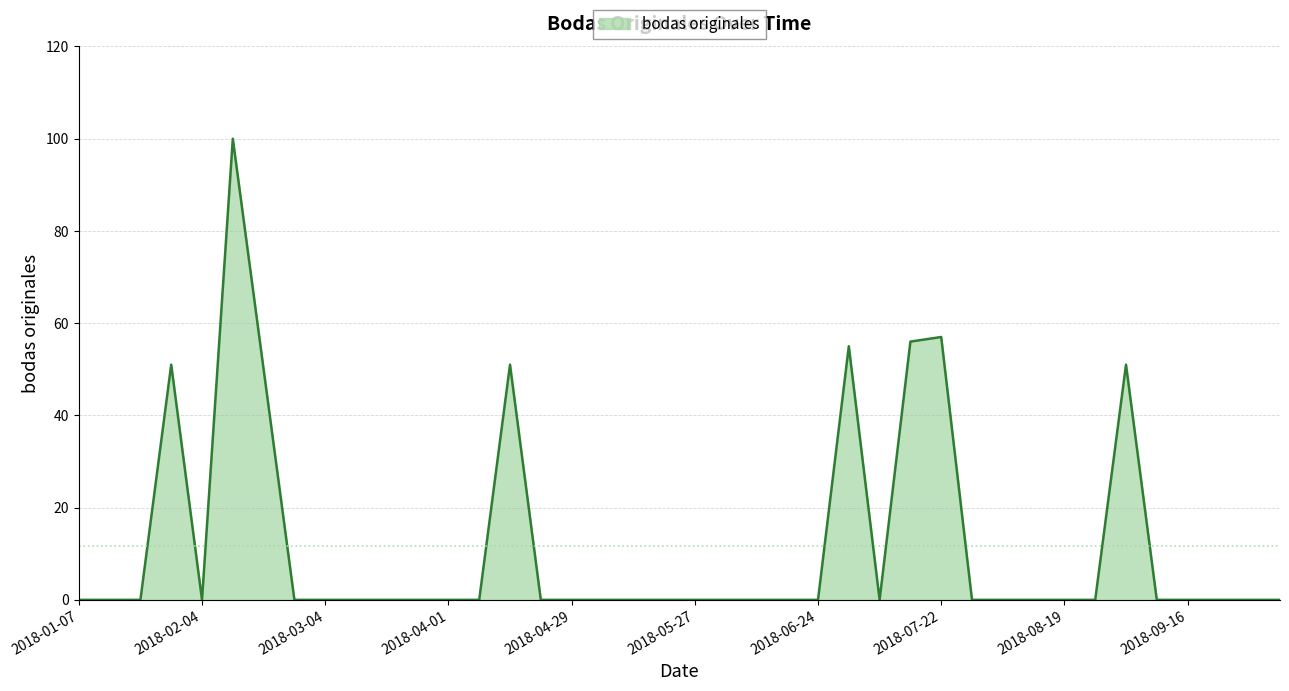

Does the chart have visible grid lines?

Yes